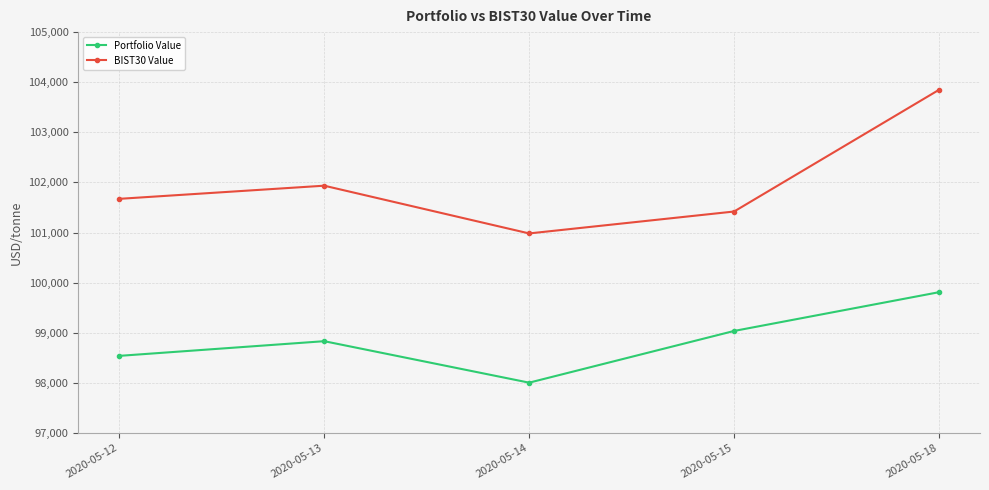

True or false: BIST30 Value and Portfolio Value intersect in this chart.

False